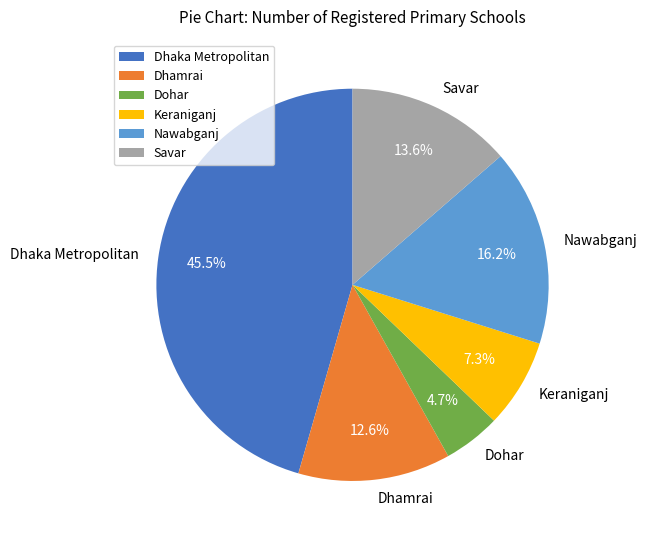

To the nearest percent, what is the difference between the Dohar and Keraniganj slice percentages?

3%